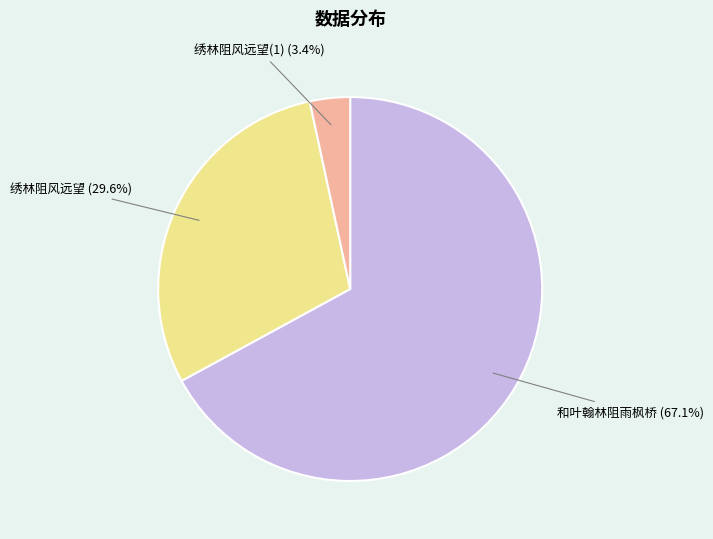

Rank the categories by value from lowest to highest.

绣林阻风远望(1), 绣林阻风远望, 和叶翰林阻雨枫桥